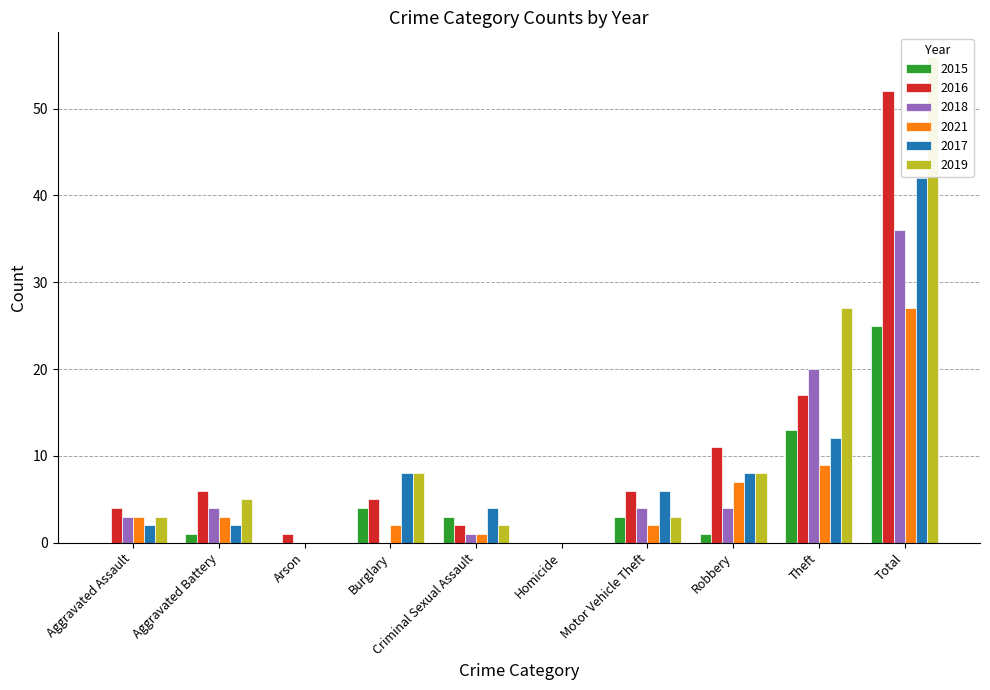

What are all the series names shown in the legend?

2015, 2016, 2018, 2021, 2017, 2019